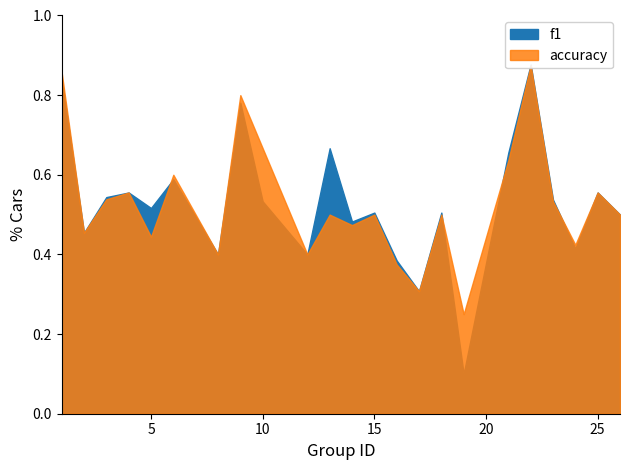

Does the chart display data point markers on the line(s)?

No